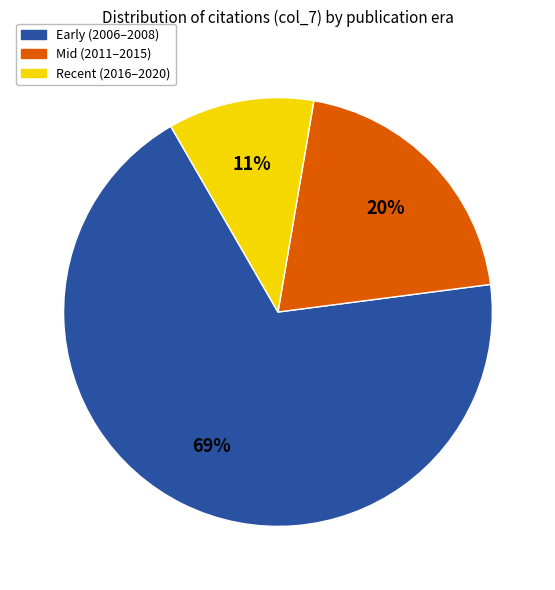

Is it true that Early (2006–2008) is 62% of the pie?

False